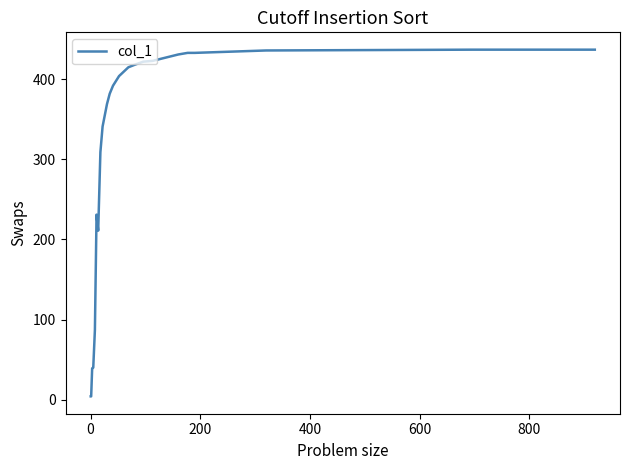

What is the maximum value shown in the chart?

437